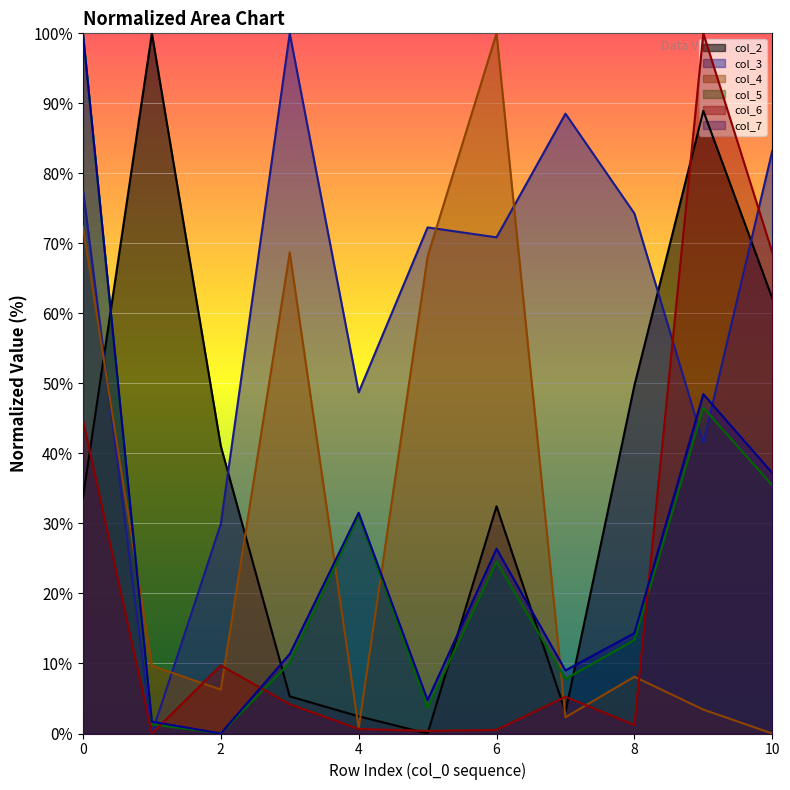

Which label corresponds to the smallest value in the chart?

5